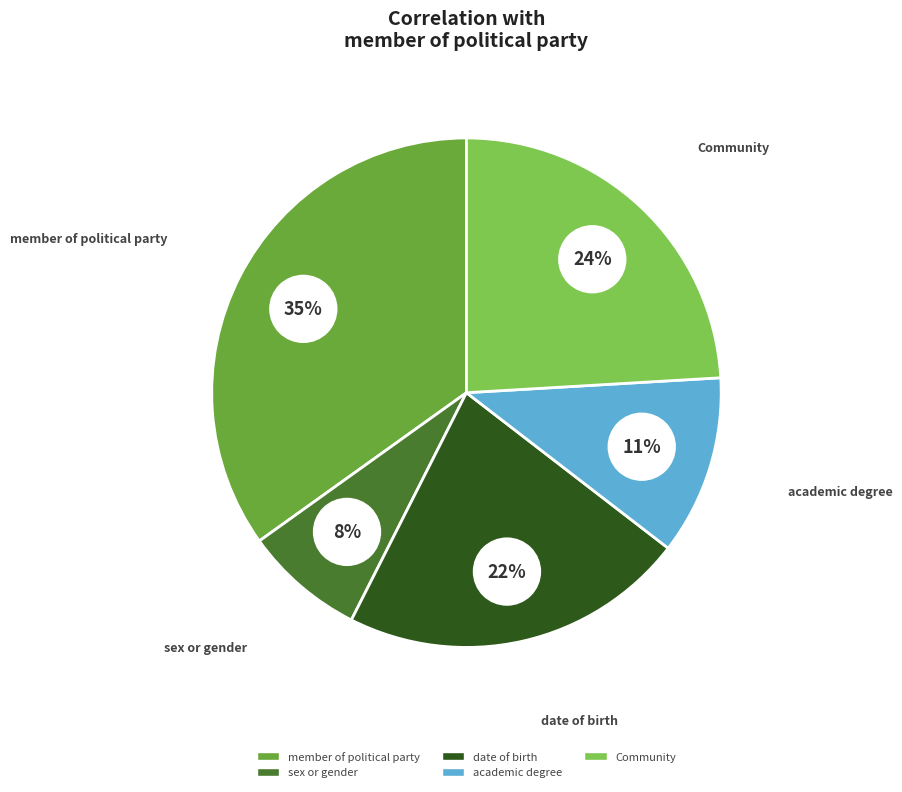

What is the change in value from member of political party to sex or gender?

-0.8